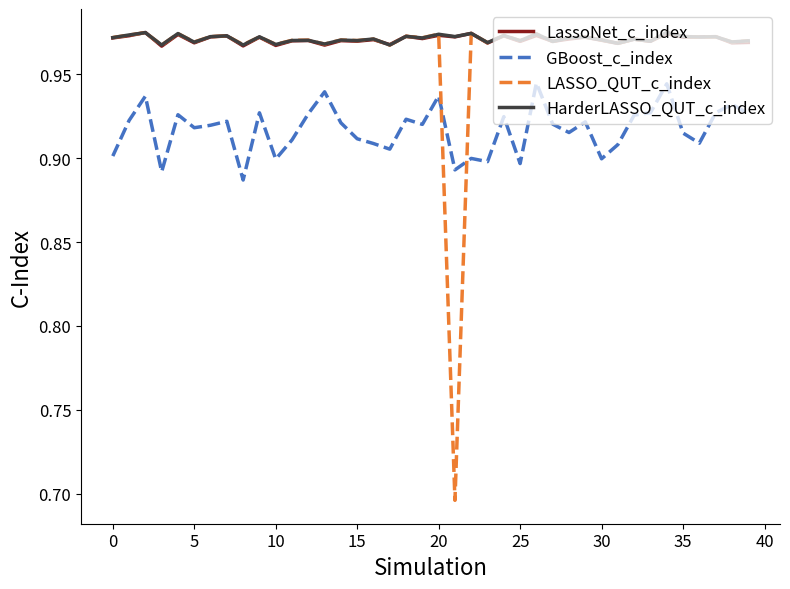

At how many categories does at least one series exceed 0?

40